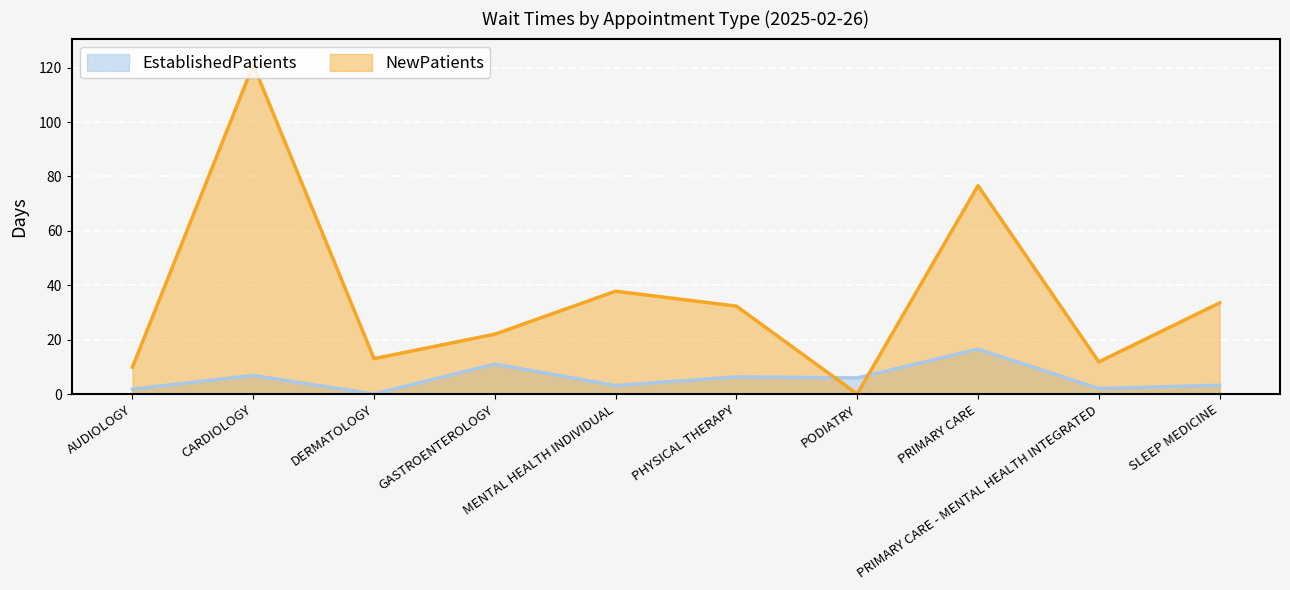

Reading left to right, what are all the values shown in this chart?

EstablishedPatients: 1.8	6.8	0.0	11.0	3.1	6.3	5.9	16.5	2.0	3.2
NewPatients: 9.9	121.0	13.0	22.0	37.8	32.3	0.0	76.6	11.8	33.5